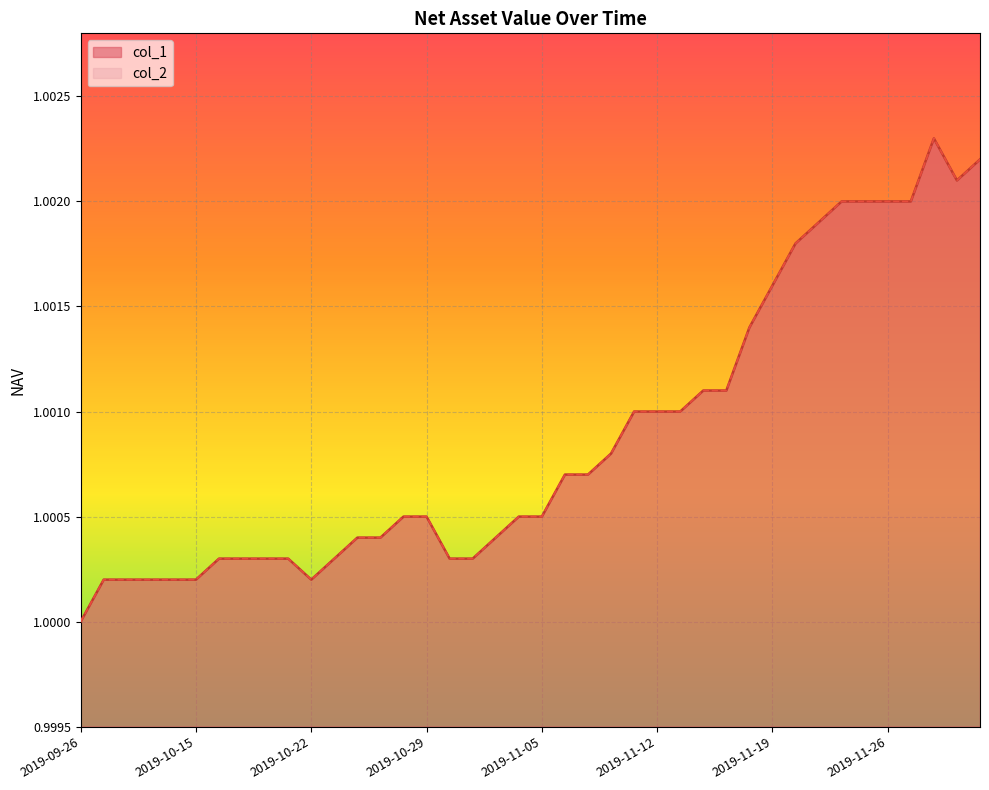

What are all the series names shown in the legend?

col_1, col_2